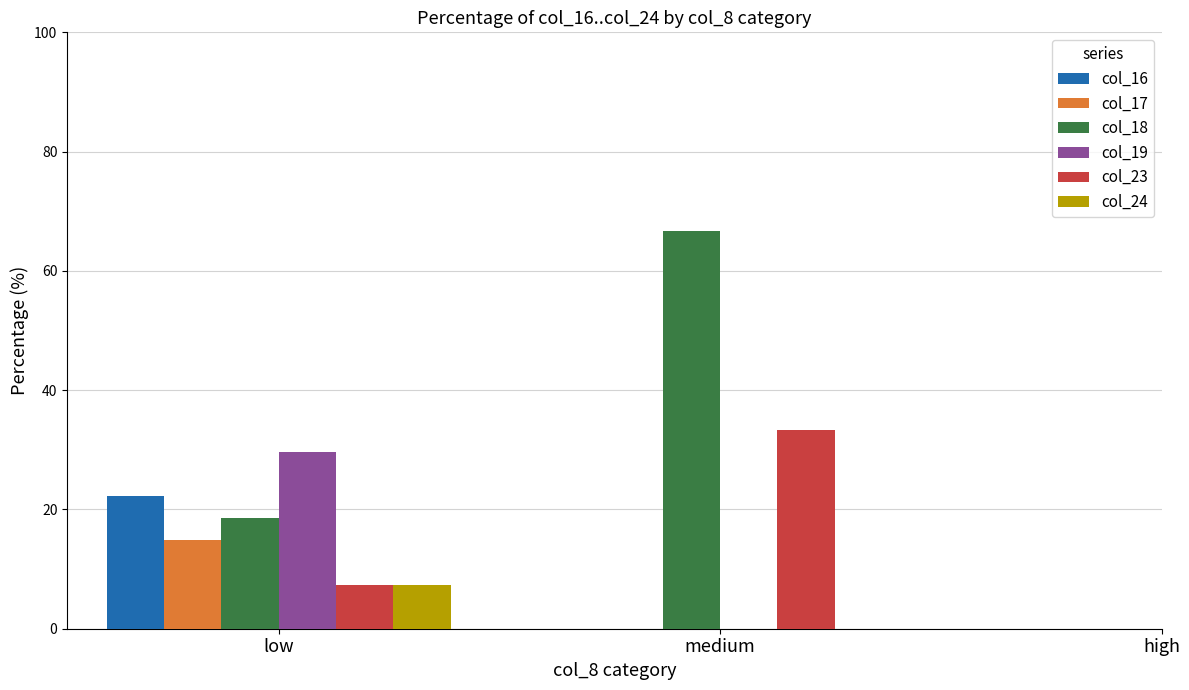

Which series has the largest total across all categories?

col_18